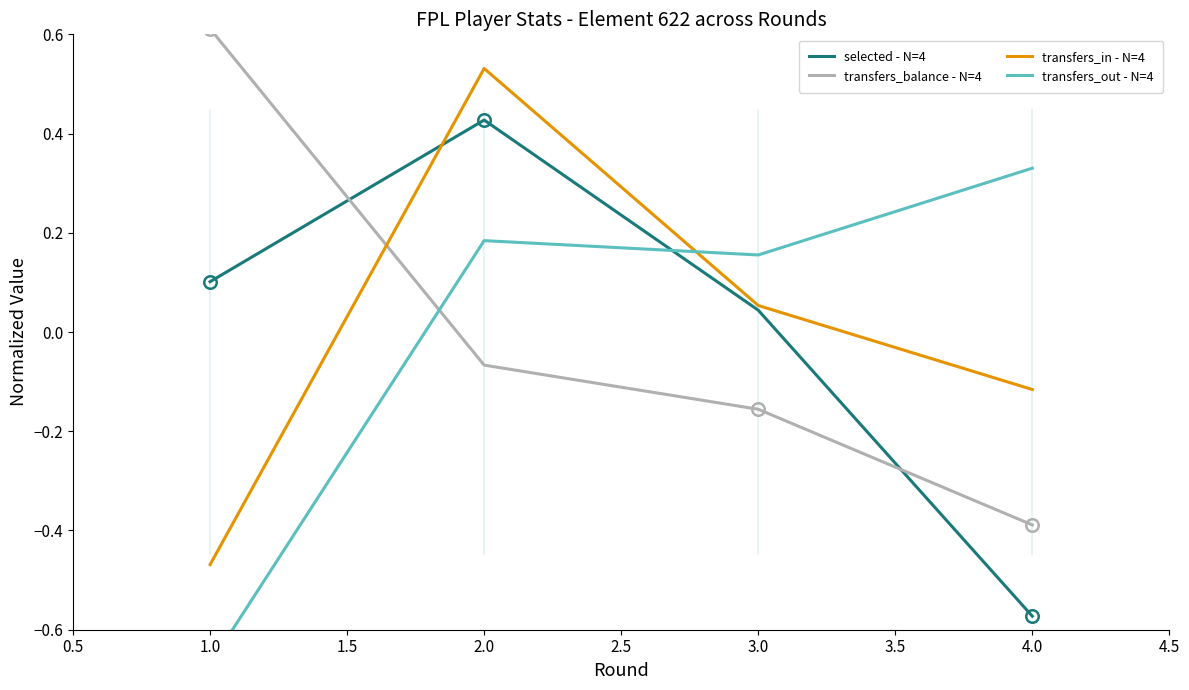

Which series has the widest spread of values?

selected - N=4